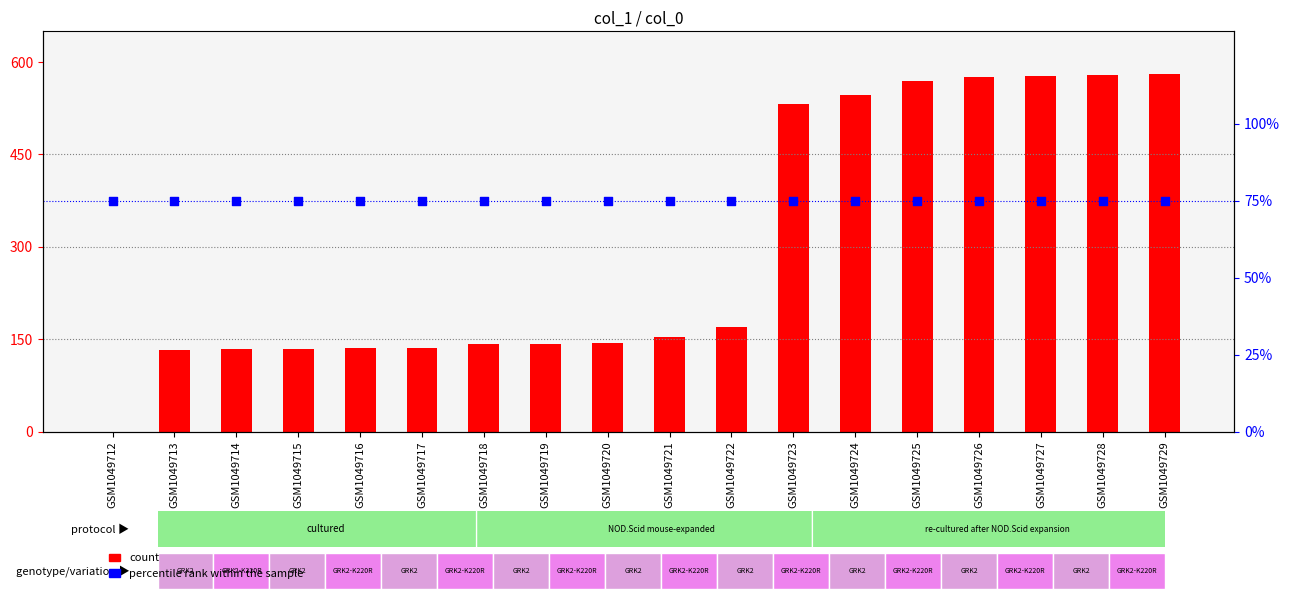

At which category is the sum across all series the highest?

GSM1049729